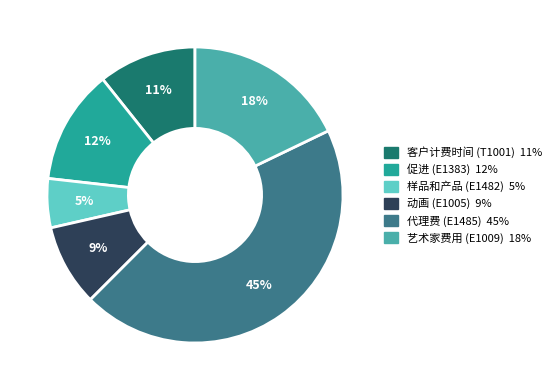

What is the smallest slice in the pie chart?

样品和产品 (E1482)